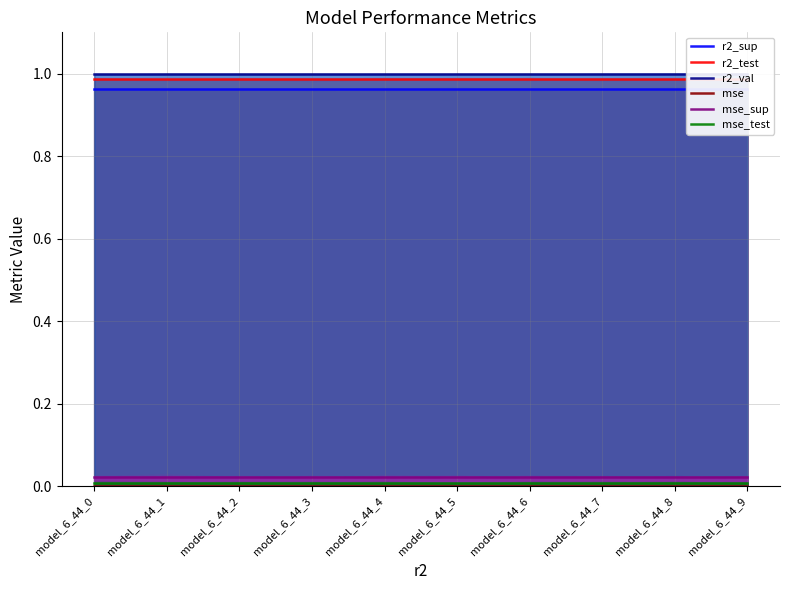

Reading right to left, transcribe all the data shown in this chart.

r2_sup: model_6_44_9=1.0	model_6_44_8=1.0	model_6_44_7=1.0	model_6_44_6=1.0	model_6_44_5=1.0	model_6_44_4=1.0	model_6_44_3=1.0	model_6_44_2=1.0	model_6_44_1=1.0	model_6_44_0=1.0
r2_test: model_6_44_9=1.0	model_6_44_8=1.0	model_6_44_7=1.0	model_6_44_6=1.0	model_6_44_5=1.0	model_6_44_4=1.0	model_6_44_3=1.0	model_6_44_2=1.0	model_6_44_1=1.0	model_6_44_0=1.0
r2_val: model_6_44_9=1.0	model_6_44_8=1.0	model_6_44_7=1.0	model_6_44_6=1.0	model_6_44_5=1.0	model_6_44_4=1.0	model_6_44_3=1.0	model_6_44_2=1.0	model_6_44_1=1.0	model_6_44_0=1.0
mse: model_6_44_9=0.0	model_6_44_8=0.0	model_6_44_7=0.0	model_6_44_6=0.0	model_6_44_5=0.0	model_6_44_4=0.0	model_6_44_3=0.0	model_6_44_2=0.0	model_6_44_1=0.0	model_6_44_0=0.0
mse_sup: model_6_44_9=0.0	model_6_44_8=0.0	model_6_44_7=0.0	model_6_44_6=0.0	model_6_44_5=0.0	model_6_44_4=0.0	model_6_44_3=0.0	model_6_44_2=0.0	model_6_44_1=0.0	model_6_44_0=0.0
mse_test: model_6_44_9=0.0	model_6_44_8=0.0	model_6_44_7=0.0	model_6_44_6=0.0	model_6_44_5=0.0	model_6_44_4=0.0	model_6_44_3=0.0	model_6_44_2=0.0	model_6_44_1=0.0	model_6_44_0=0.0